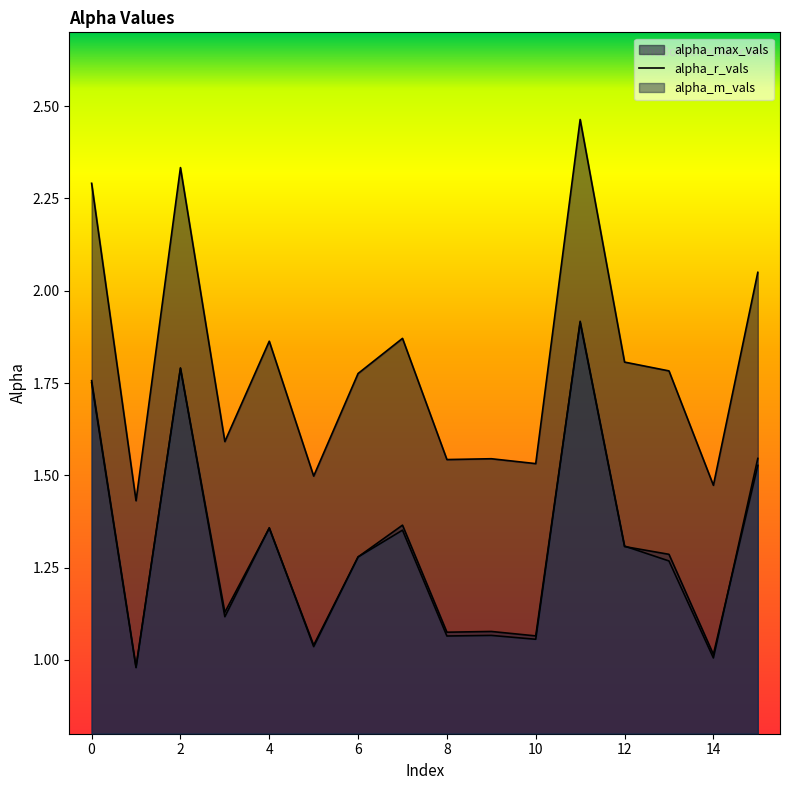

The value of alpha_m_vals at 0 is 2.7. True or false?

False